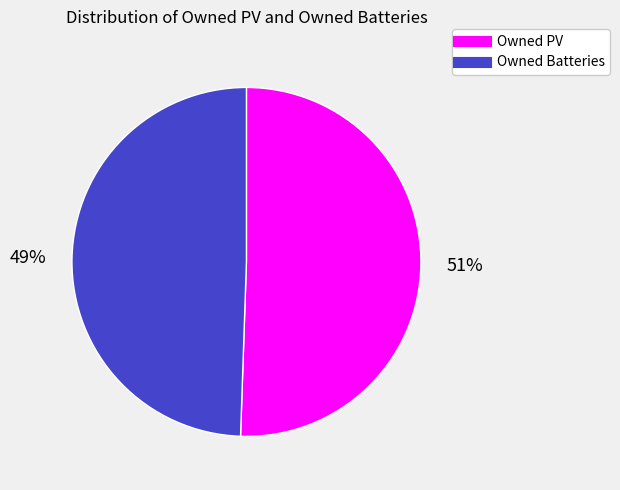

To the nearest percent, what percentage of the pie is Owned Batteries?

49%